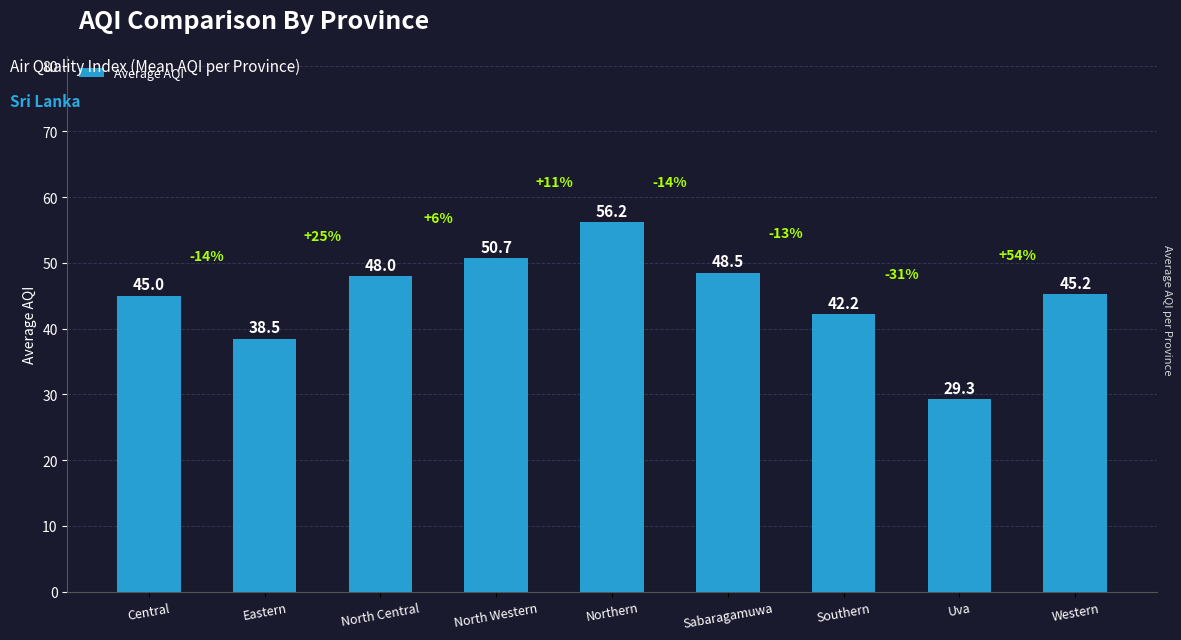

What is the label of the 7th bar from the left?

Southern